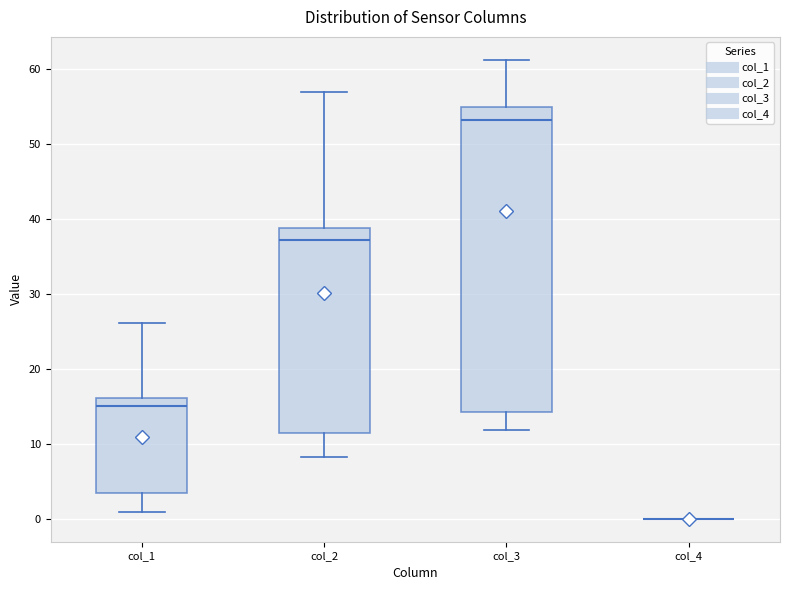

Which box is the tallest, from its lower edge to its upper edge?

col_3